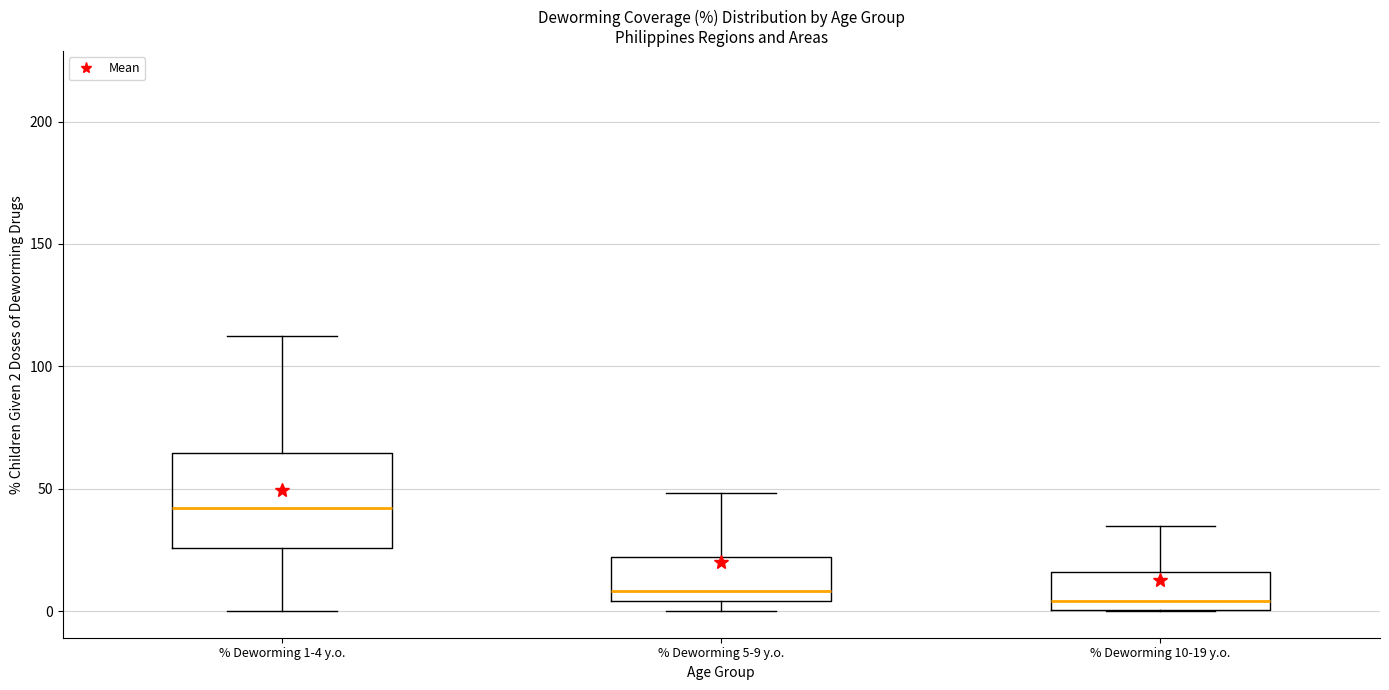

Which box is the tallest, from its lower edge to its upper edge?

% Deworming 1-4 y.o.